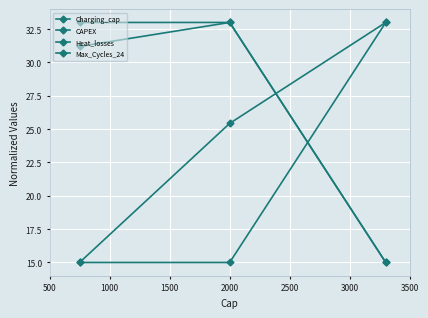

What is the difference between the maximum and minimum values in the Max_Cycles_24 series?

18.0